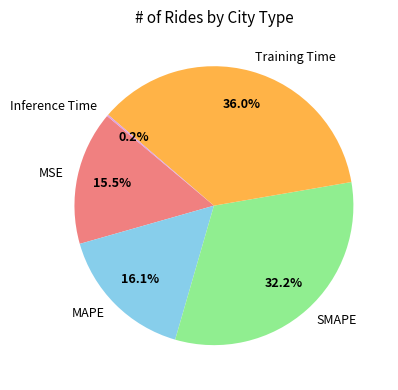

Does SMAPE account for over 50% of the chart?

No